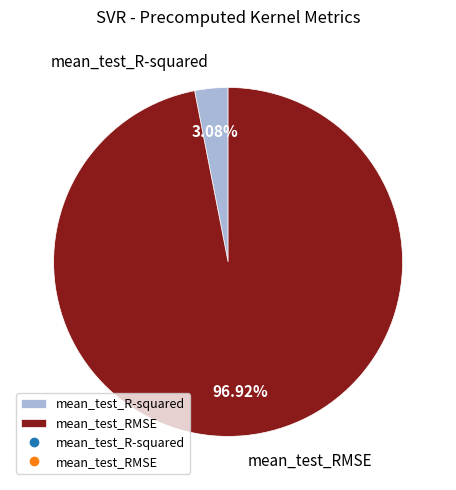

Rank the categories by value from highest to lowest.

mean_test_RMSE, mean_test_R-squared